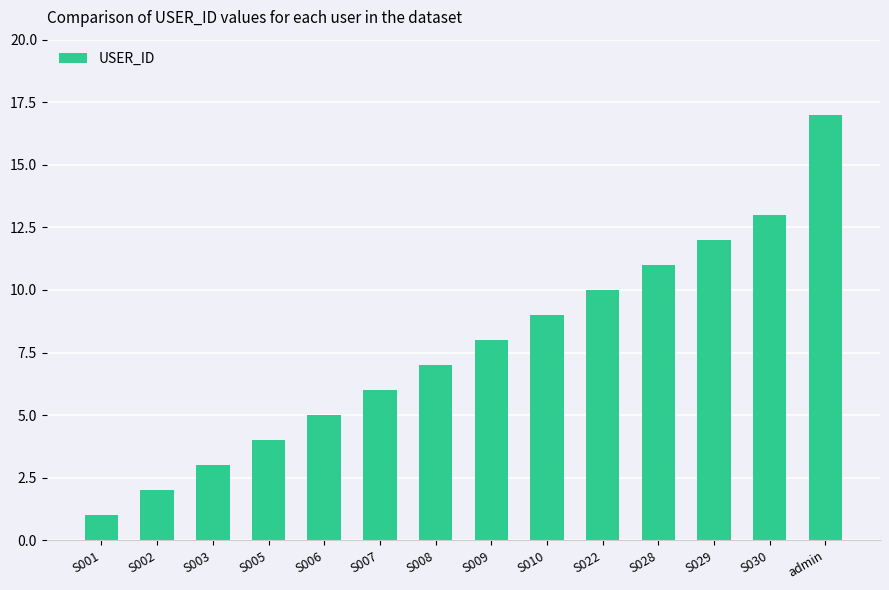

What value does the data have at S010?

9